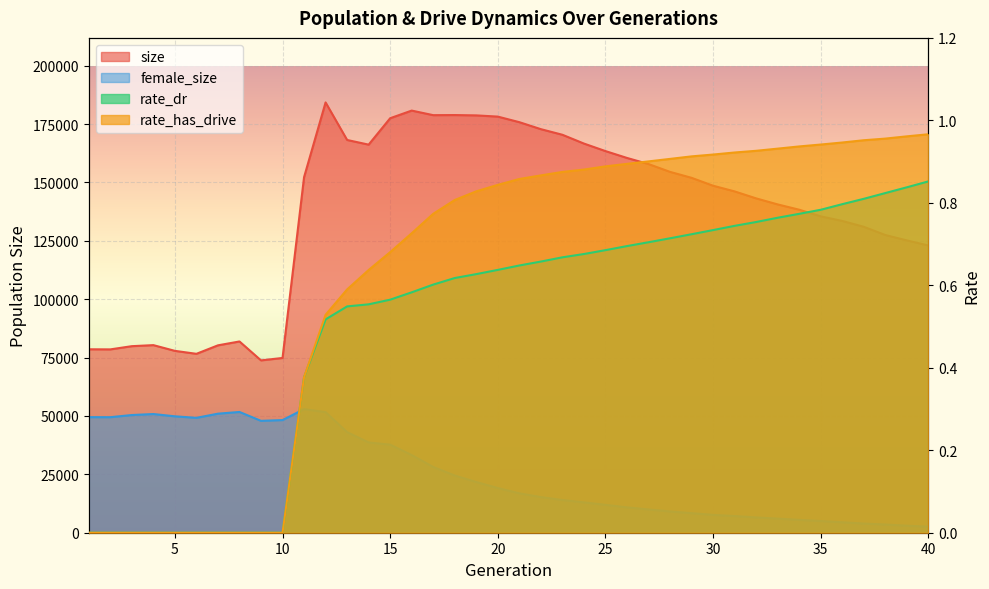

Reading right to left, transcribe all the data shown in this chart.

size: 40=123021.0	39=125200.0	38=127512.0	37=131029.0	36=133537.0	35=135510.0	34=138343.0	33=140614.0	32=143197.0	31=146184.0	30=148619.0	29=152001.0	28=154548.0	27=157900.0	26=160518.0	25=163453.0	24=166676.0	23=170442.0	22=172841.0	21=175833.0	20=178219.0	19=178740.0	18=178883.0	17=178837.0	16=180796.0	15=177525.0	14=166210.0	13=168211.0	12=184288.0	11=152270.0	10=74849.0	9=73812.0	8=81914.0	7=80256.0	6=76620.0	5=77889.0	4=80343.0	3=79897.0	2=78521.0	1=78567.0
female_size: 40=2584.0	39=3006.0	38=3512.0	37=3921.0	36=4475.0	35=5008.0	34=5504.0	33=6038.0	32=6549.0	31=7147.0	30=7641.0	29=8377.0	28=9115.0	27=9963.0	26=10868.0	25=11944.0	24=13004.0	23=14009.0	22=15267.0	21=16874.0	20=19140.0	19=21716.0	18=24501.0	17=28159.0	16=33254.0	15=37713.0	14=38653.0	13=43077.0	12=51650.0	11=52933.0	10=48247.0	9=47920.0	8=51722.0	7=50986.0	6=49204.0	5=49855.0	4=50832.0	3=50409.0	2=49482.0	1=49500.0
rate_dr: 40=0.9	39=0.8	38=0.8	37=0.8	36=0.8	35=0.8	34=0.8	33=0.8	32=0.8	31=0.7	30=0.7	29=0.7	28=0.7	27=0.7	26=0.7	25=0.7	24=0.7	23=0.7	22=0.7	21=0.6	20=0.6	19=0.6	18=0.6	17=0.6	16=0.6	15=0.6	14=0.6	13=0.5	12=0.5	11=0.4	10=0.0	9=0.0	8=0.0	7=0.0	6=0.0	5=0.0	4=0.0	3=0.0	2=0.0	1=0.0
rate_has_drive: 40=1.0	39=1.0	38=1.0	37=1.0	36=0.9	35=0.9	34=0.9	33=0.9	32=0.9	31=0.9	30=0.9	29=0.9	28=0.9	27=0.9	26=0.9	25=0.9	24=0.9	23=0.9	22=0.9	21=0.9	20=0.8	19=0.8	18=0.8	17=0.8	16=0.7	15=0.7	14=0.6	13=0.6	12=0.5	11=0.4	10=0.0	9=0.0	8=0.0	7=0.0	6=0.0	5=0.0	4=0.0	3=0.0	2=0.0	1=0.0